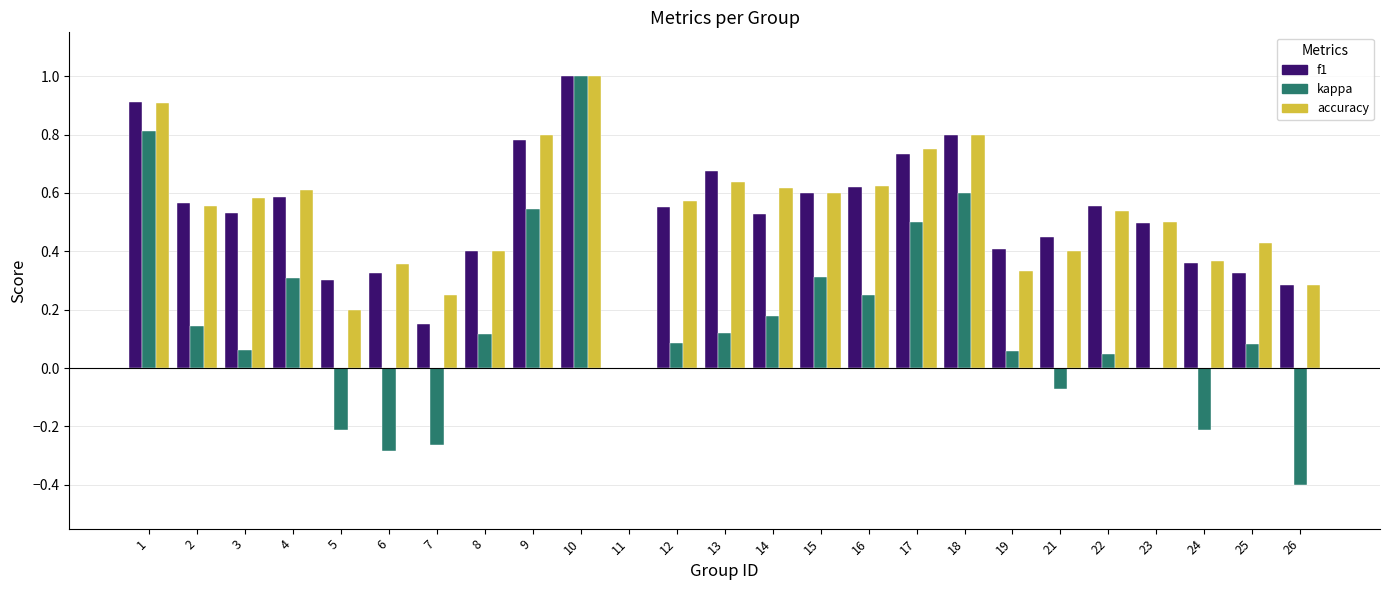

At which category is the sum across all series the highest?

10